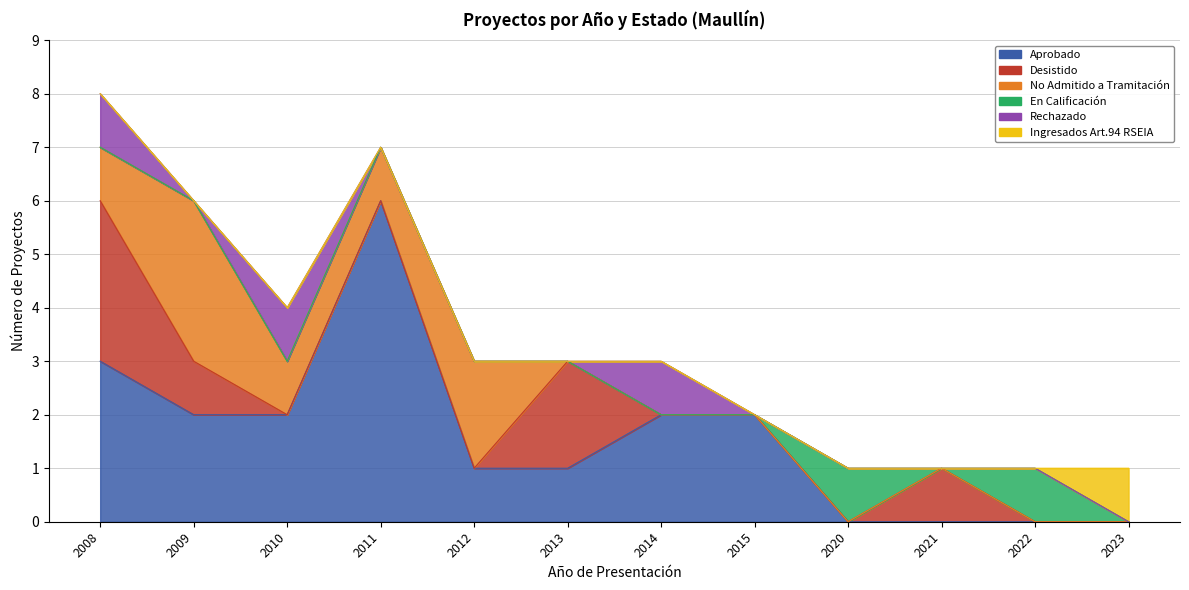

What is the difference between the Ingresados Art.94 RSEIA values at 2023 and 2014?

1